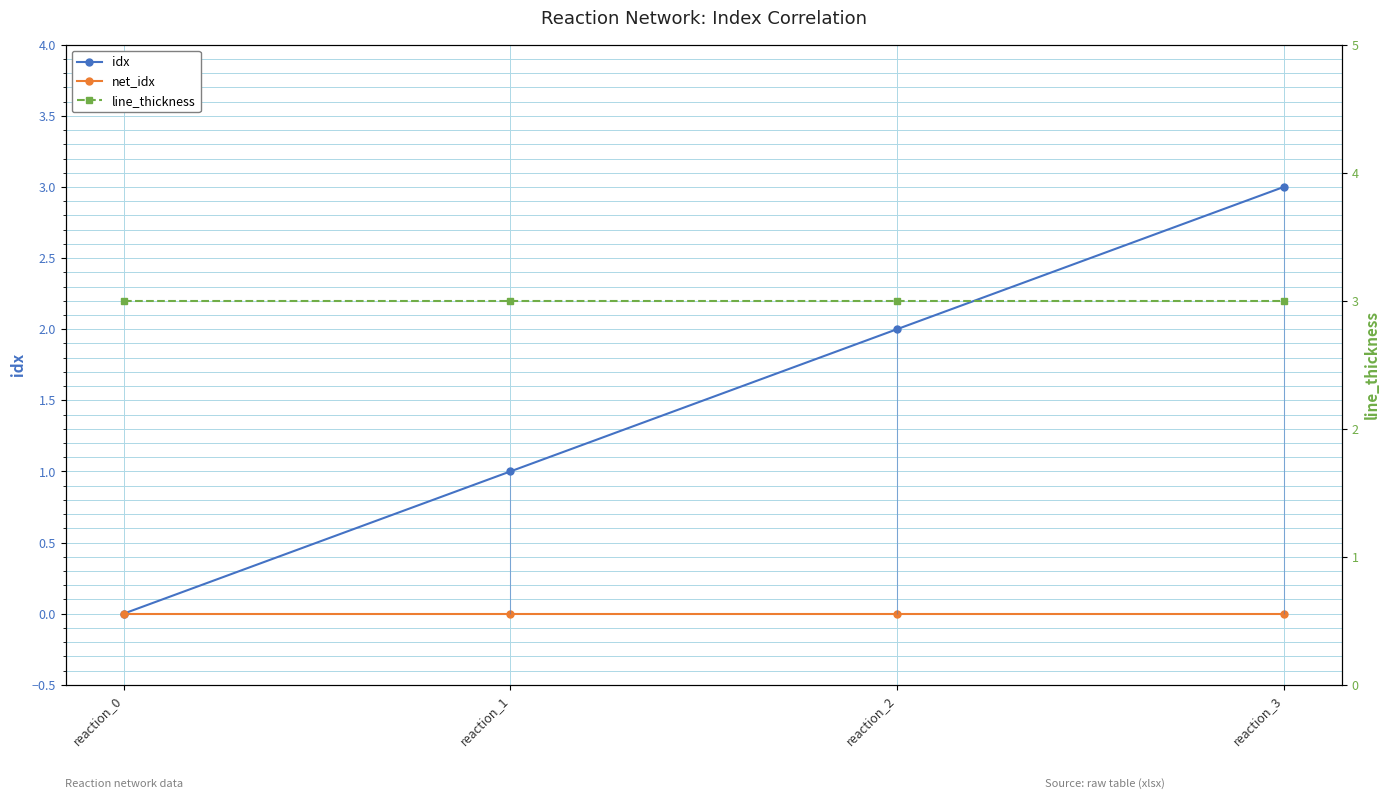

Rank the series at reaction_0 from lowest to highest value.

idx, net_idx, line_thickness